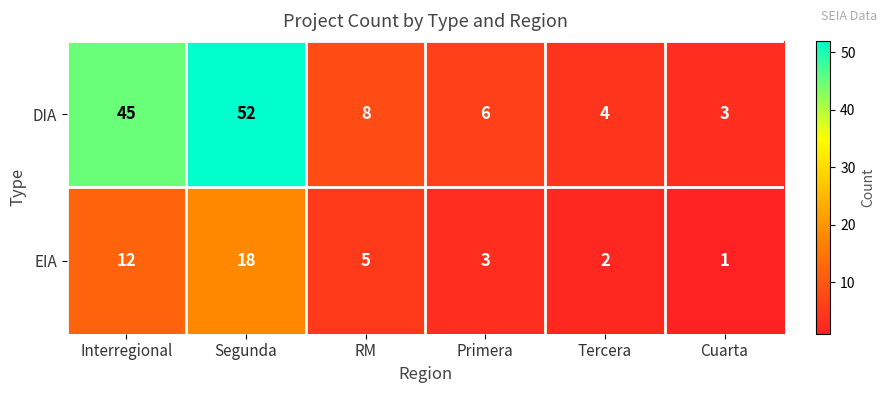

What is the difference between the maximum and minimum values in the EIA series?

17